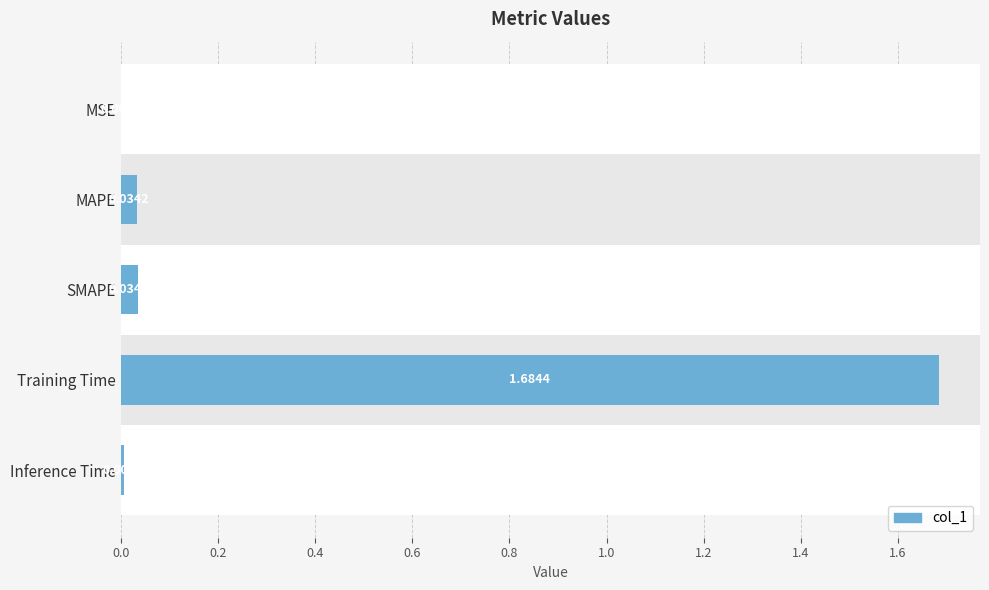

What is the change in value from Training Time to Inference Time?

-1.7